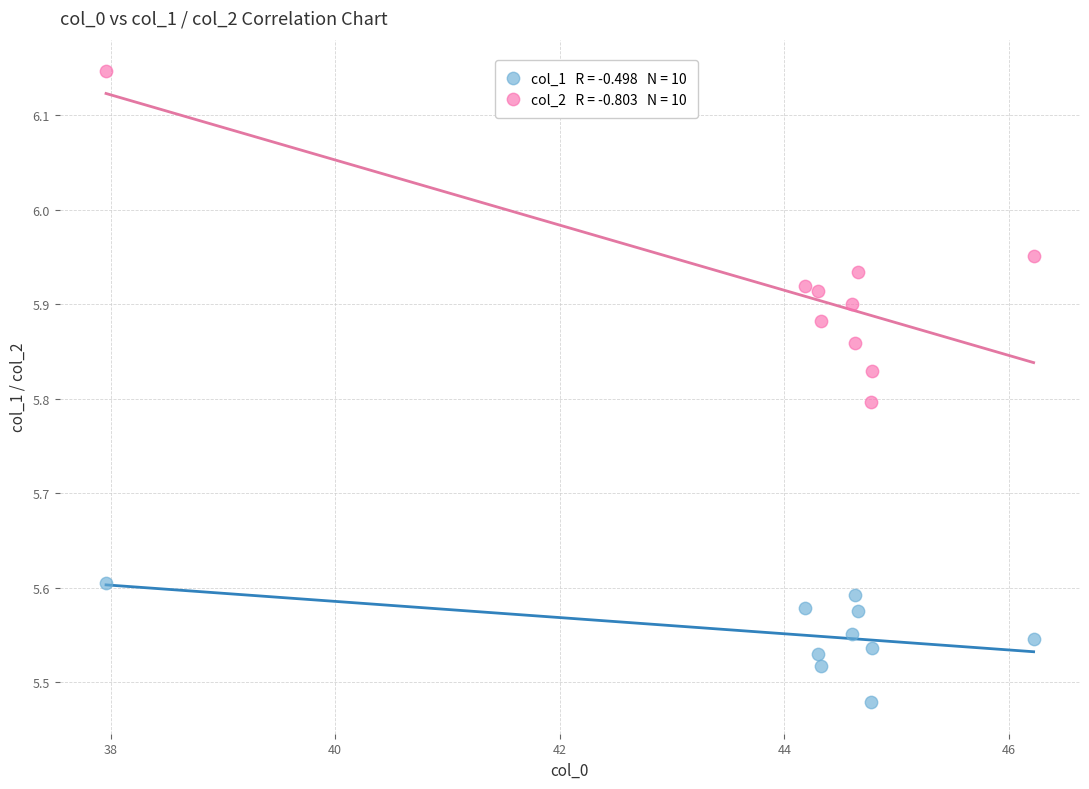

Across all data points, what is the range of X values (max minus min)?

8.3